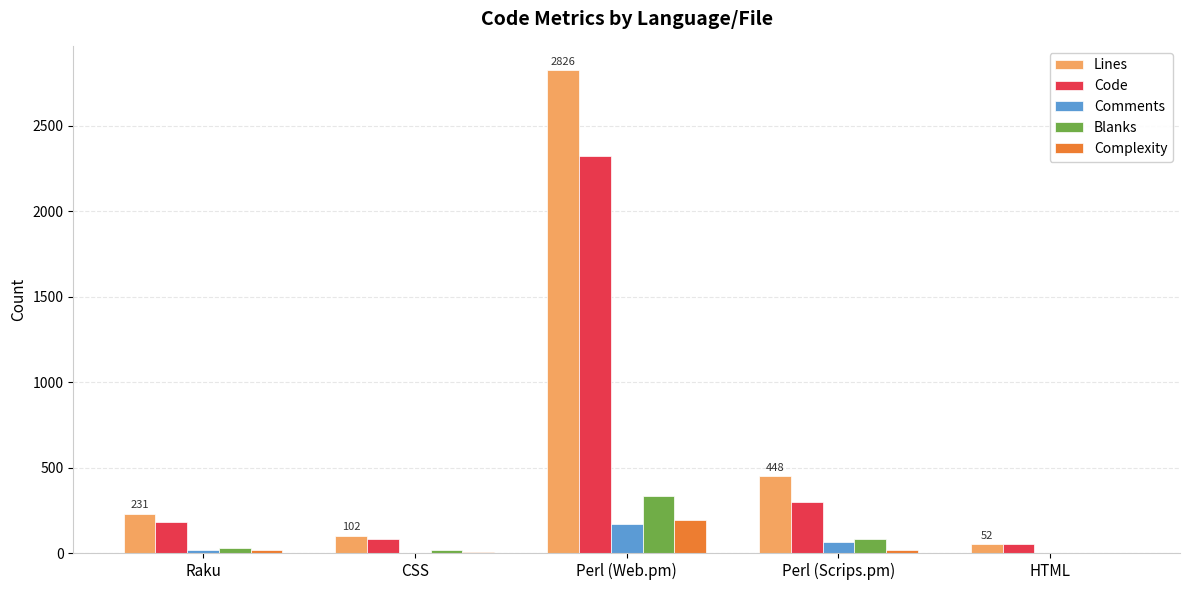

What is the maximum value shown in the chart?

2826